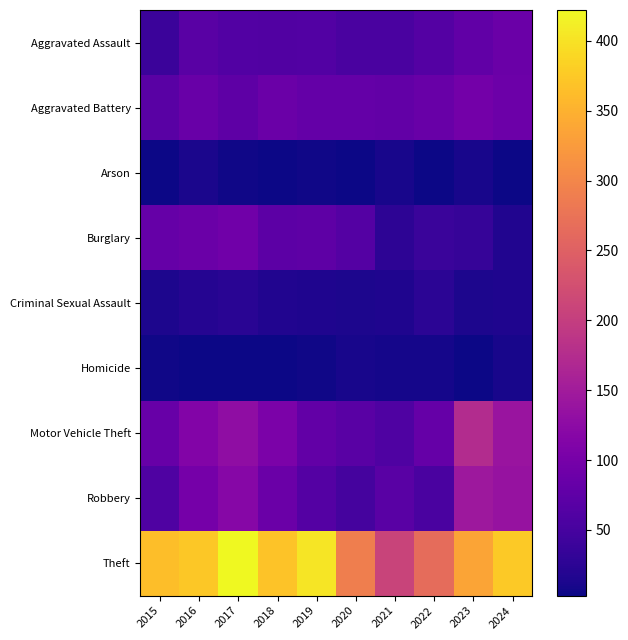

What is the total value across all series at 2022?

630